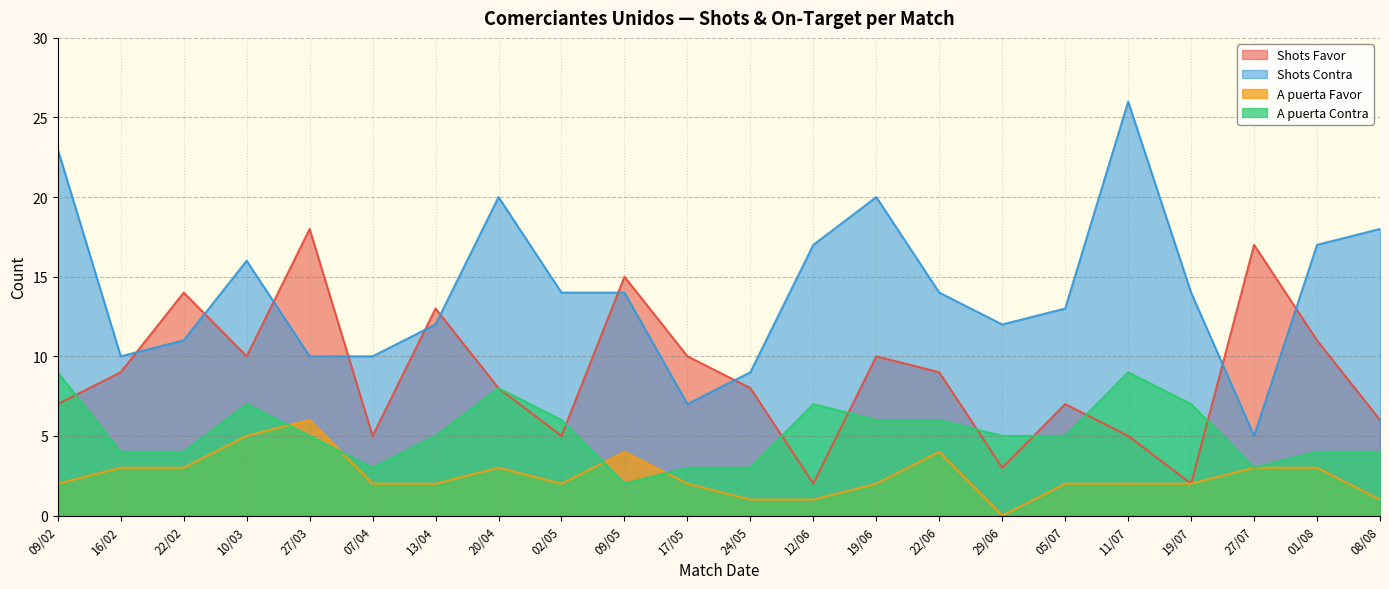

Is it true that A puerta Favor equals 4 at 09/05?

True